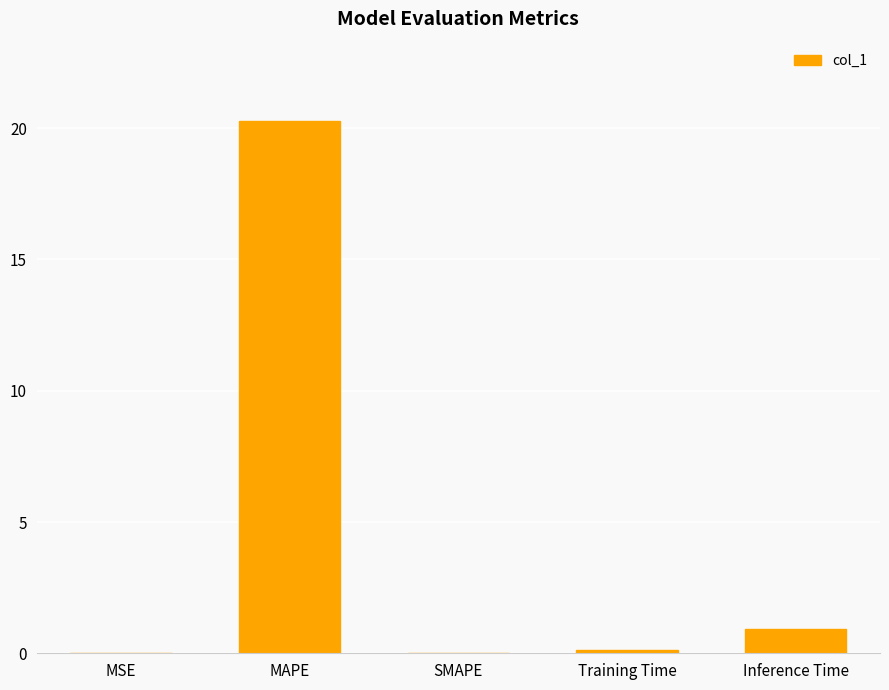

At which label is the value closest to 10?

Inference Time